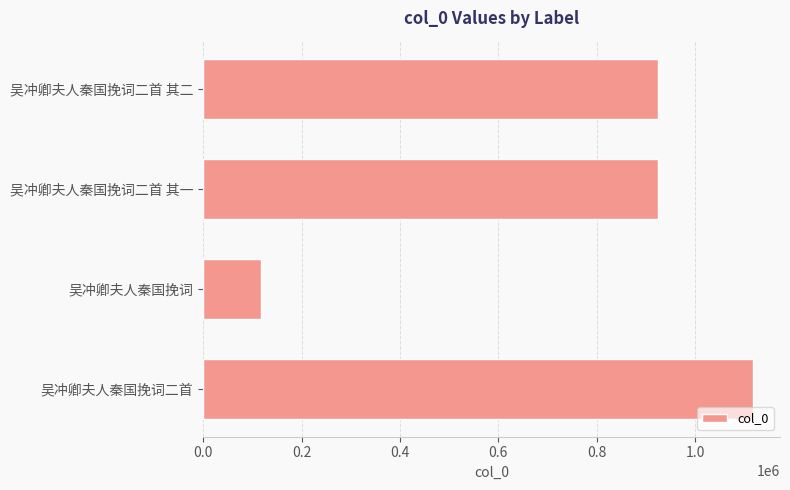

What is the difference between the maximum and minimum values?

998742